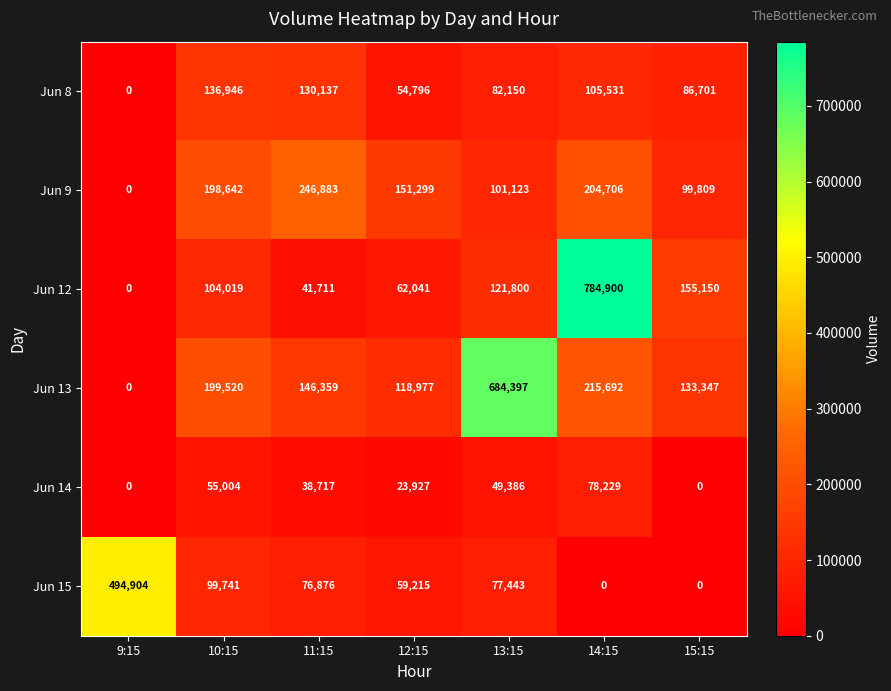

What is the greatest value displayed?

784900